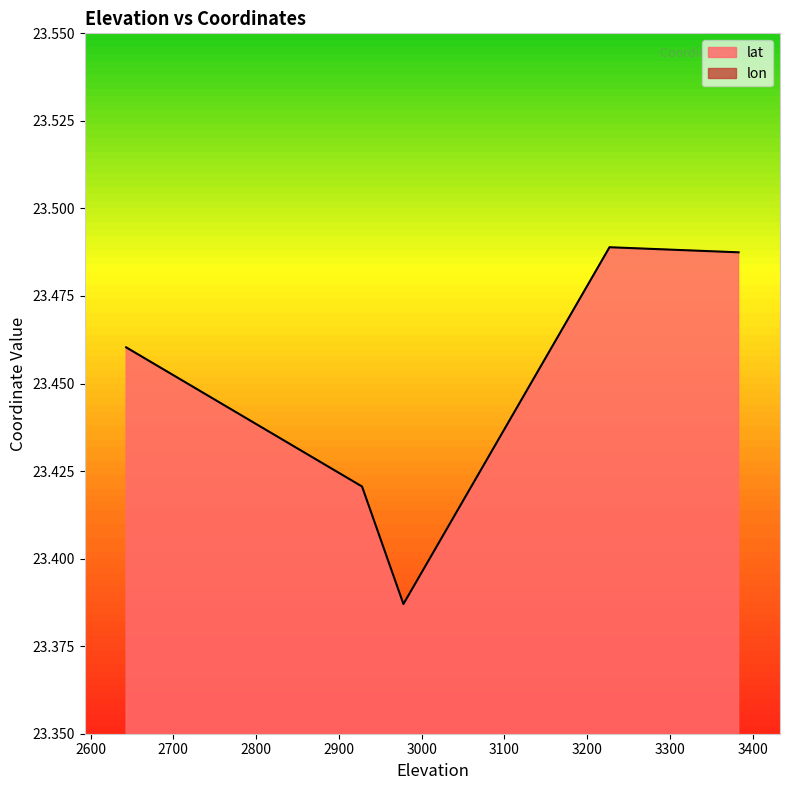

Count the number of data series in this chart.

2